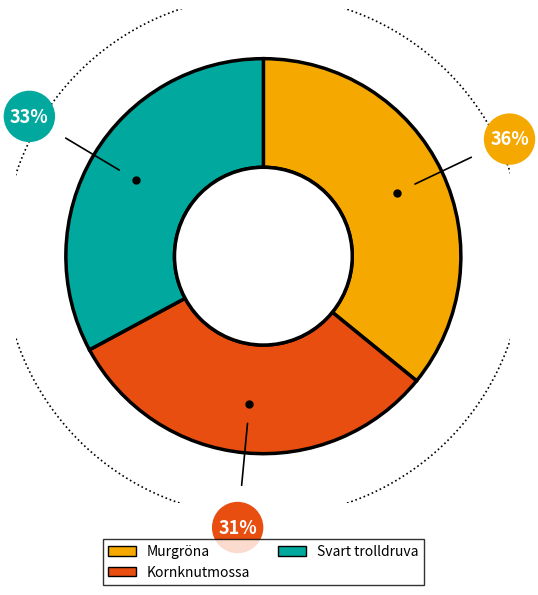

Does Kornknutmossa (103711638) account for over 50% of the chart?

No